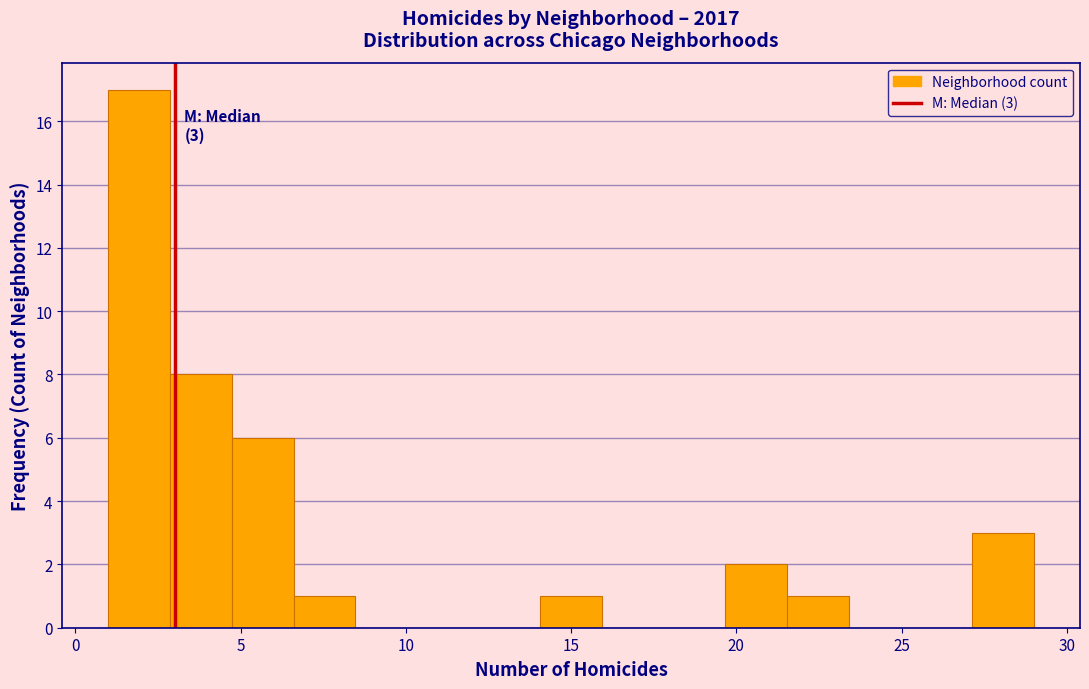

Around what value on the x-axis is the tallest bar? Give the approximate position of its centre, as read against the axis.

2.0